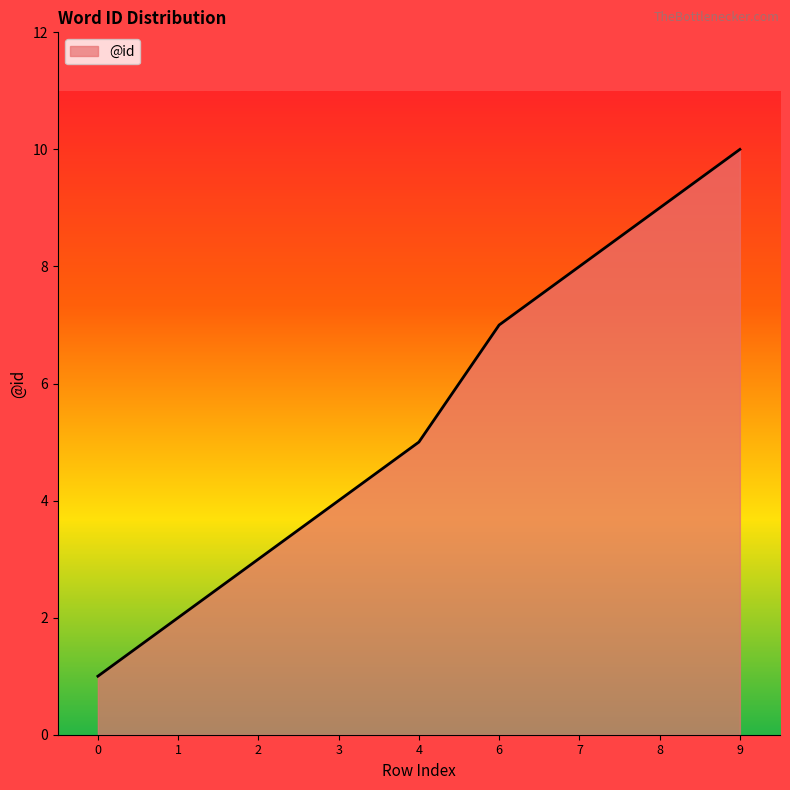

Reading left to right, list all the values displayed in this chart.

0=1	1=2	2=3	3=4	4=5	6=7	7=8	8=9	9=10